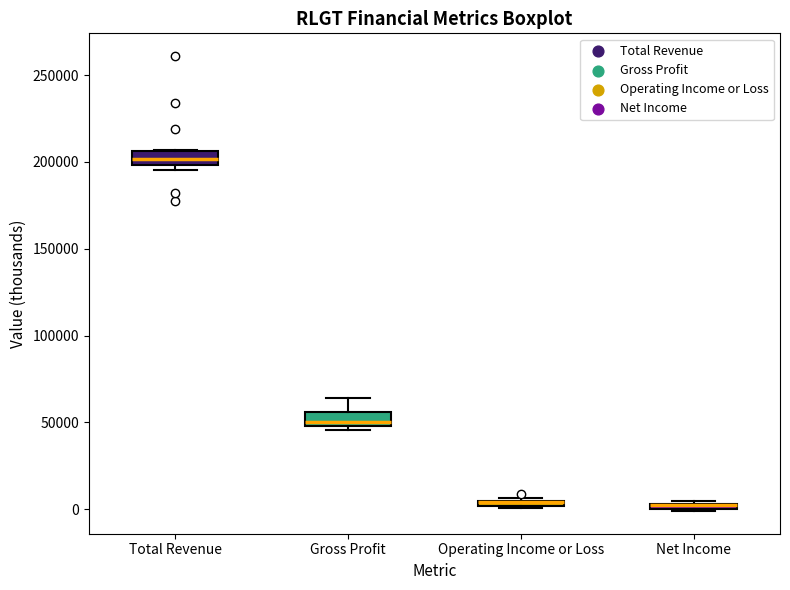

Where is the lower edge of the box for Total Revenue on the y-axis? The values are not printed on the chart, so give them approximately, as read against the axis.

200000